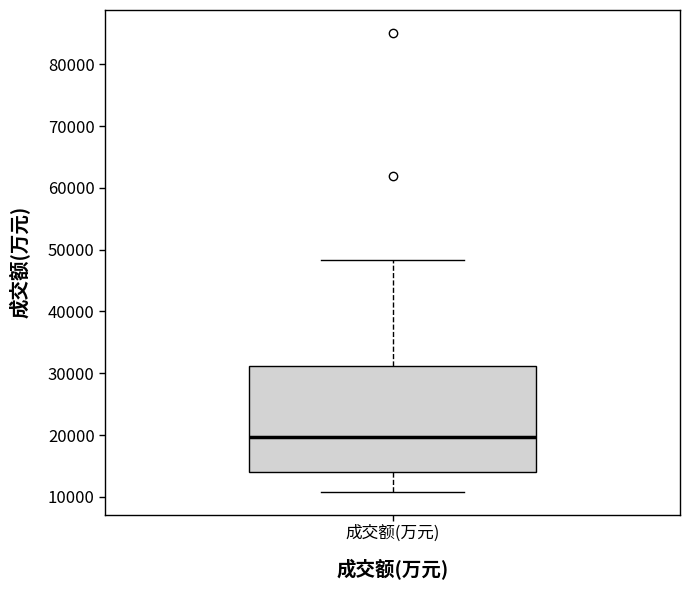

Transcribe this box plot: give where the median line is, the range the box spans, and where the two whiskers end, as read against the y-axis. The values are not printed on the chart, so give them approximately, as read against the axis.

median 20000, box 14000 to 31000, whiskers 11000 to 48000